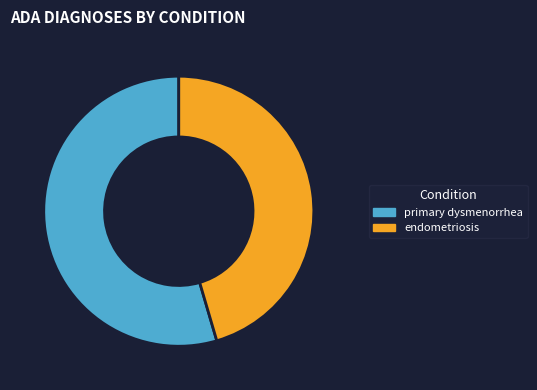

What is the majority slice?

primary dysmenorrhea